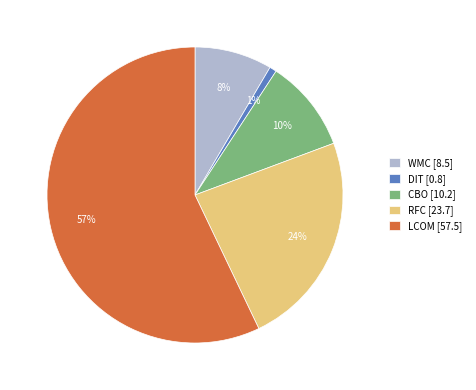

Which category accounts for the majority?

LCOM [57.5]